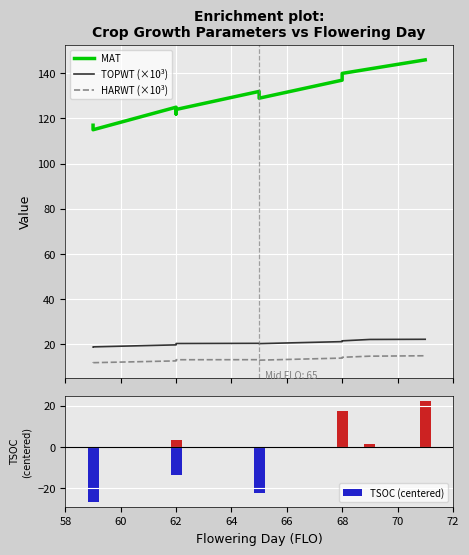

What is the sum of all TOPWT (×10³) values?

286.6